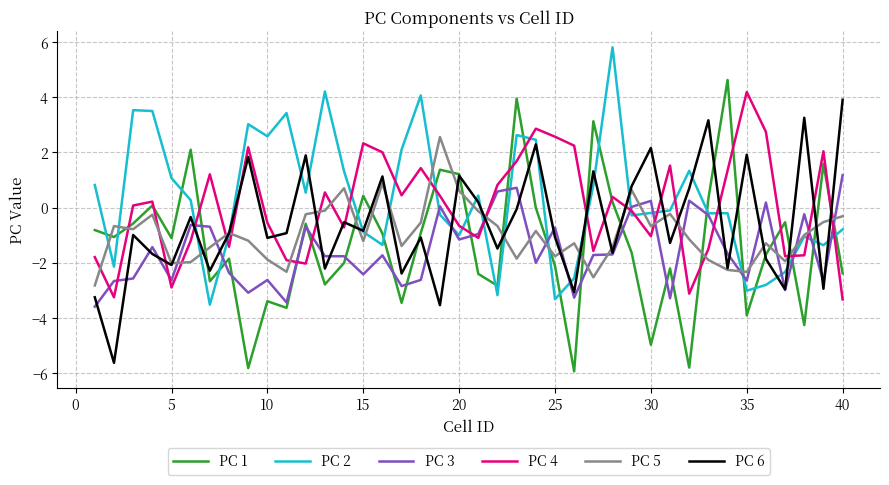

What is the maximum value shown in the chart?

5.8